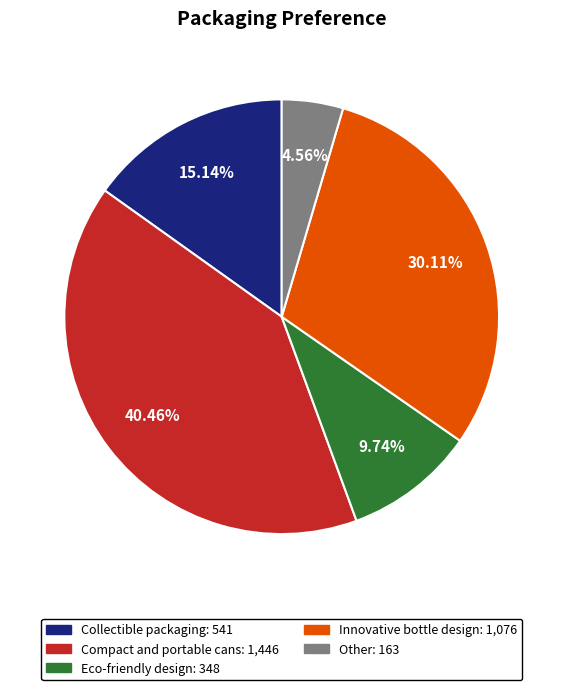

How many segments does this pie chart have?

5